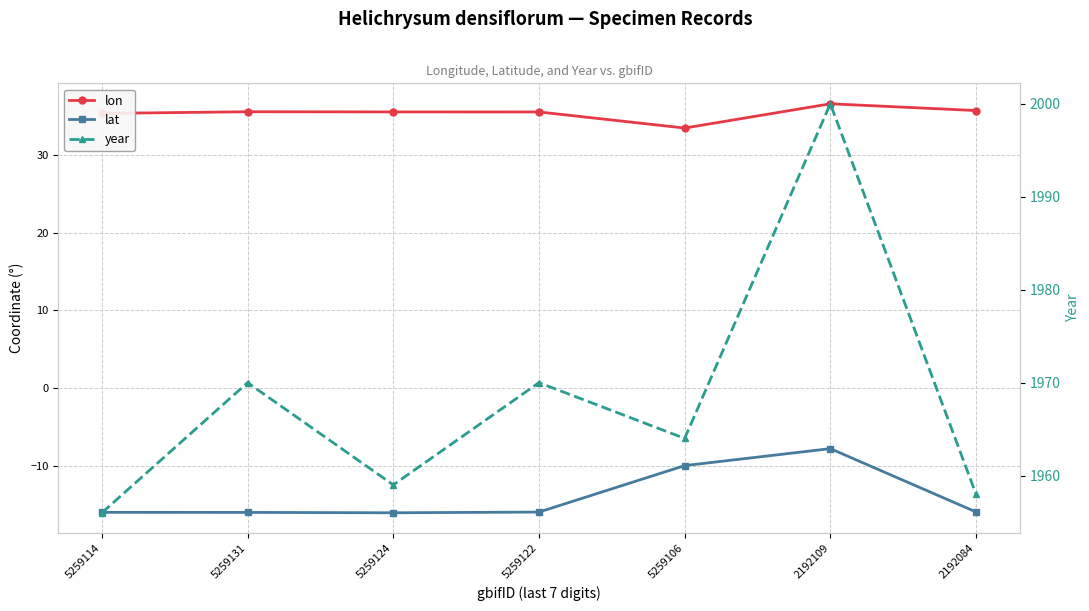

What is the difference between the year values at 2192109 and 5259106?

36.0